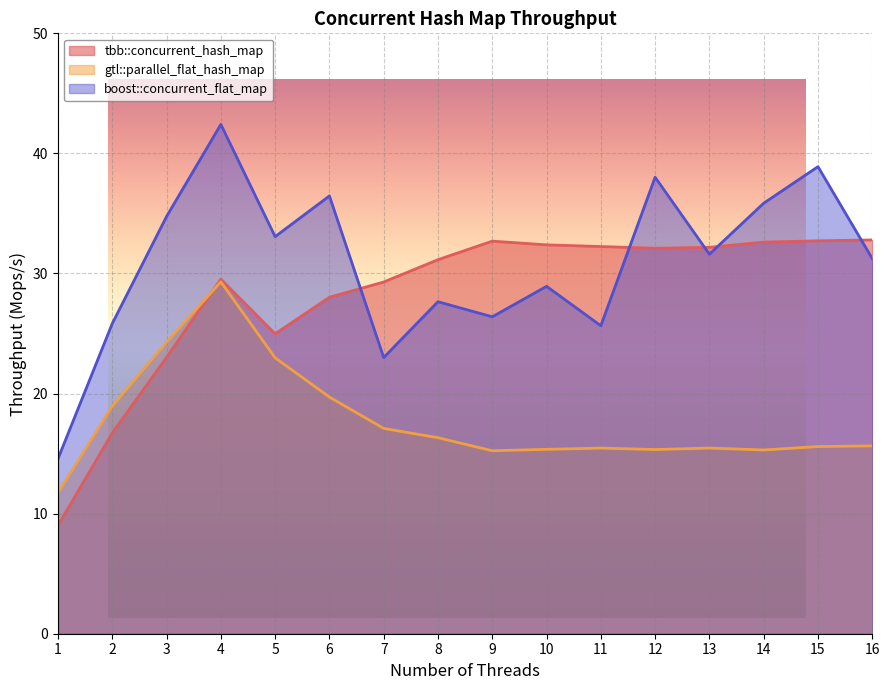

How many lines are shown in the chart?

3